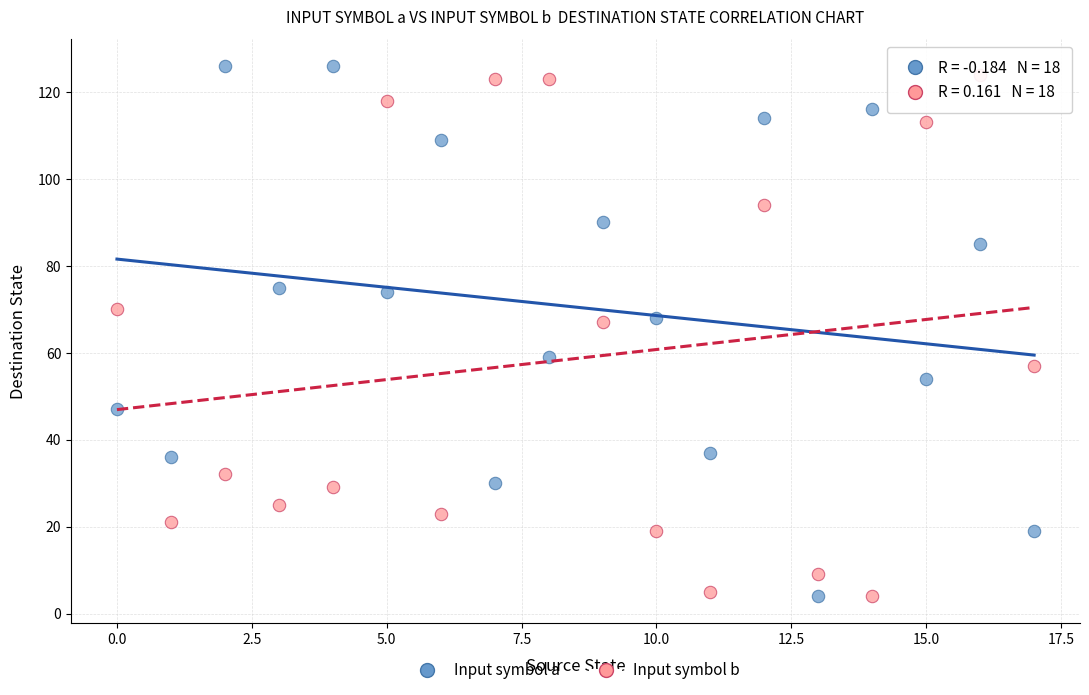

What are all the series names shown in the legend?

Input symbol a, Input symbol b